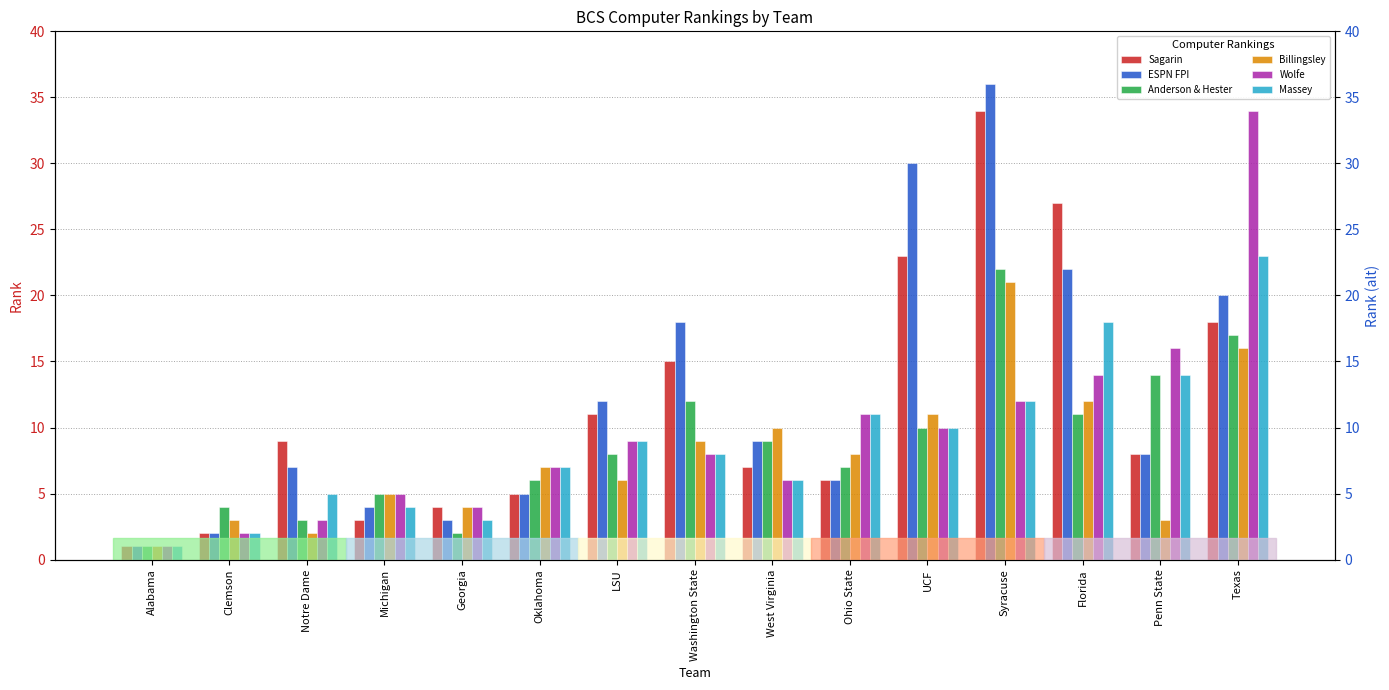

What is the total value across all series at Georgia?

20